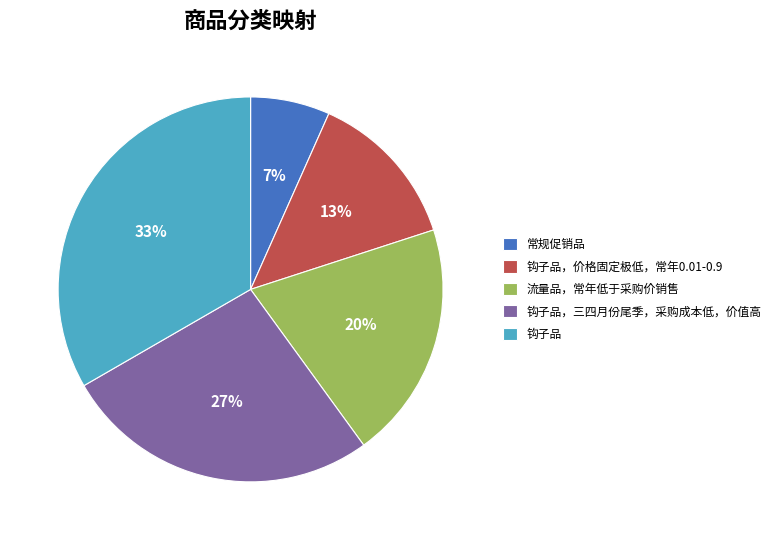

The 钩子品，价格固定极低，常年0.01-0.9 slice represents 13% of the pie. True or false?

True